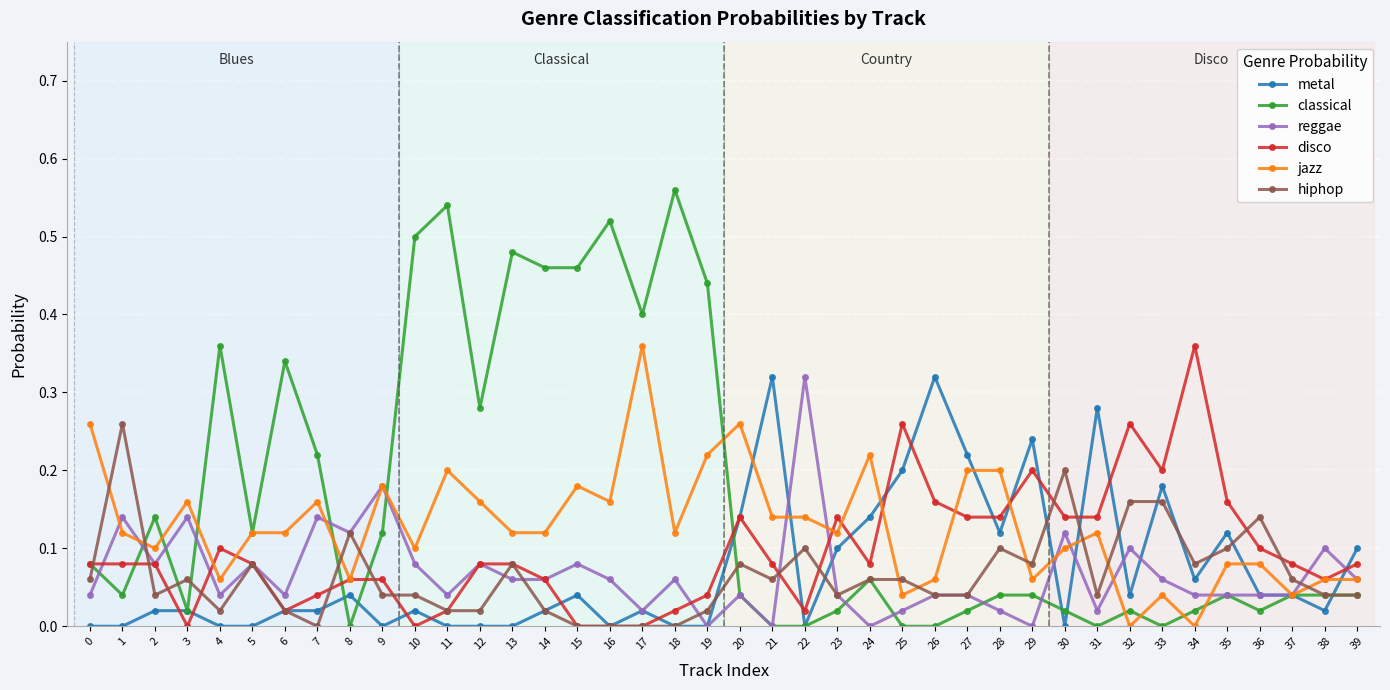

True or false: reggae has more than 1 interior local peaks.

True